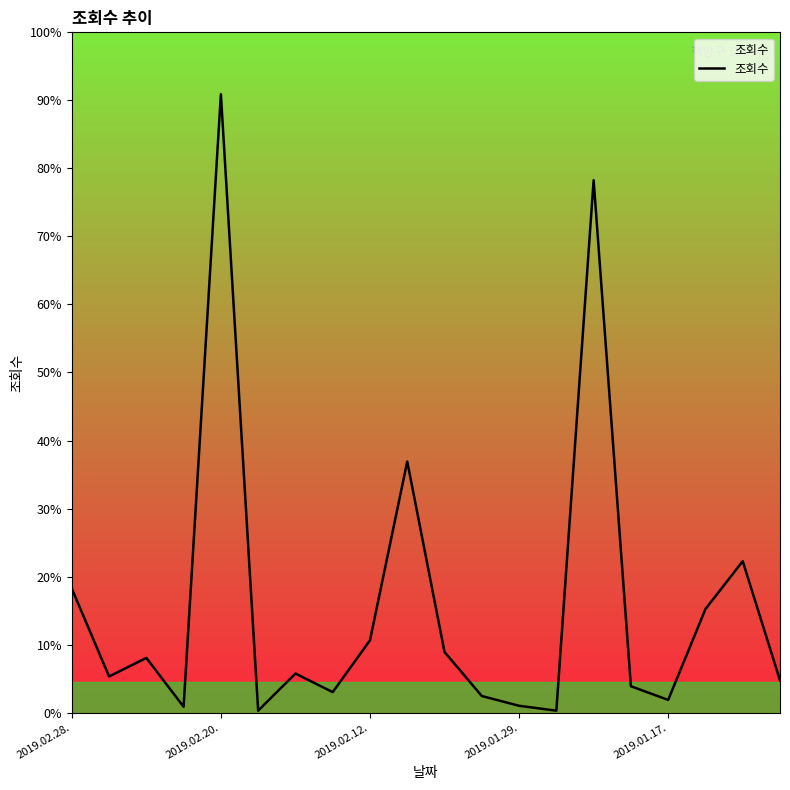

How many points are lower than both their immediate neighbors (excluding endpoints)?

6